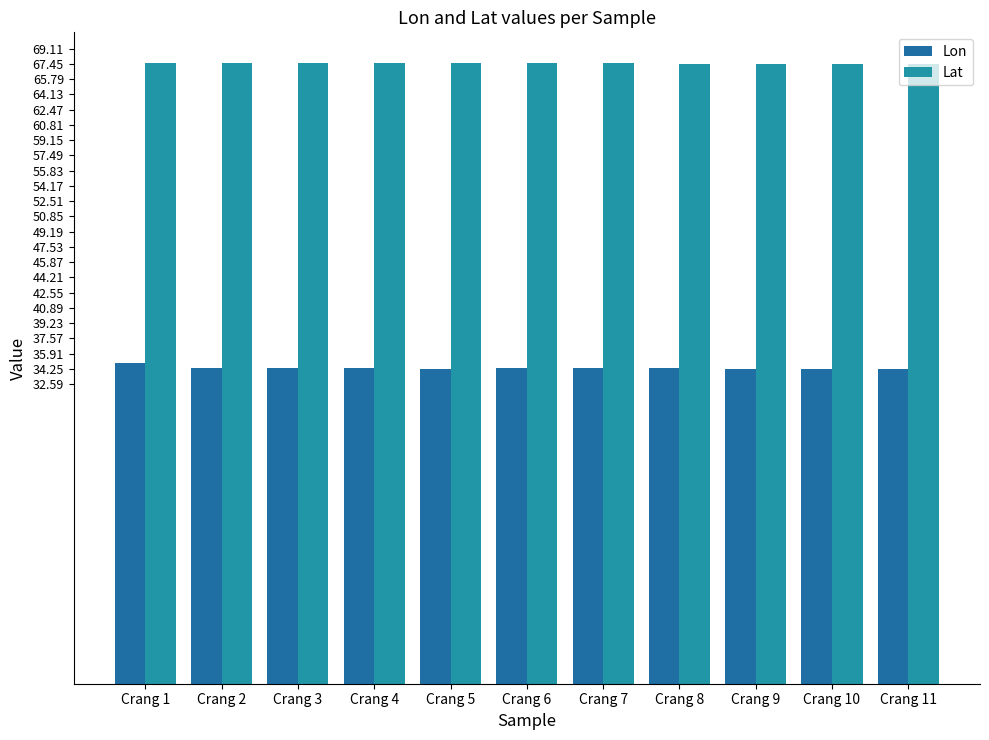

How many bars are there in total?

22